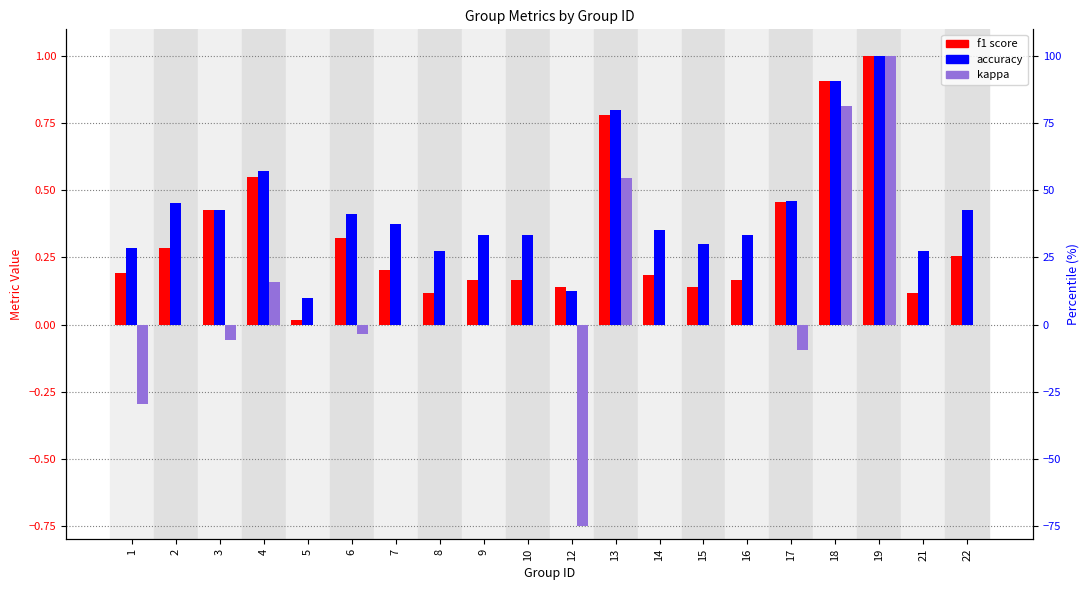

At how many categories does at least one series exceed 0?

20